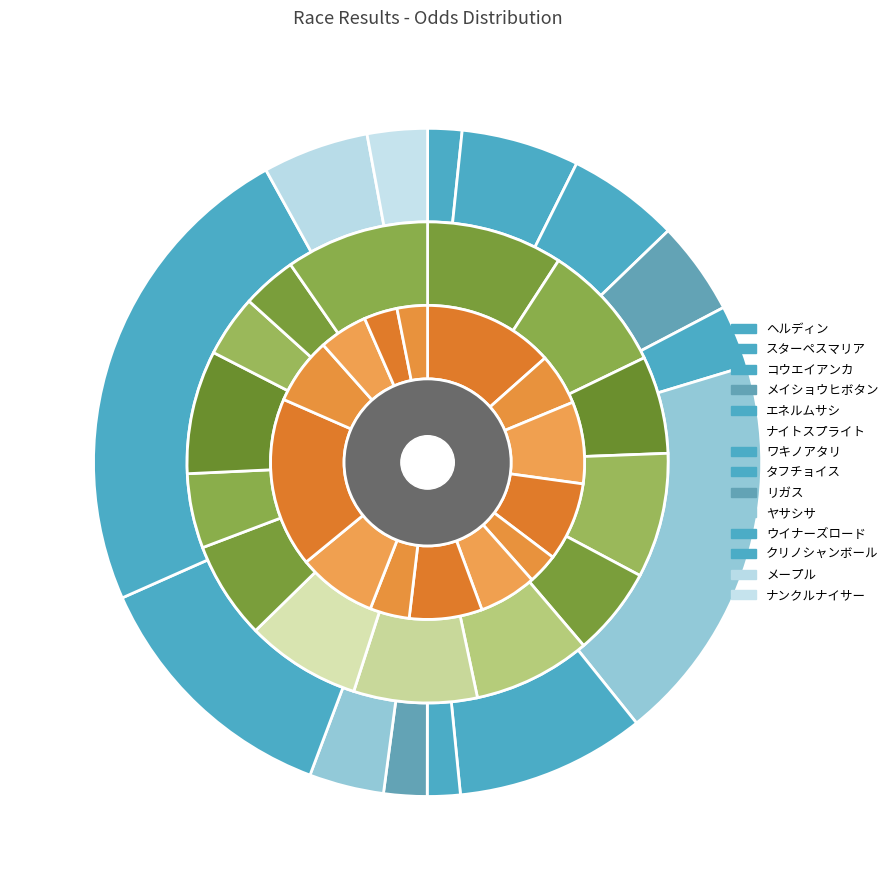

Which series changed the most between スターペスマリア and ナイトスプライト?

オッズ